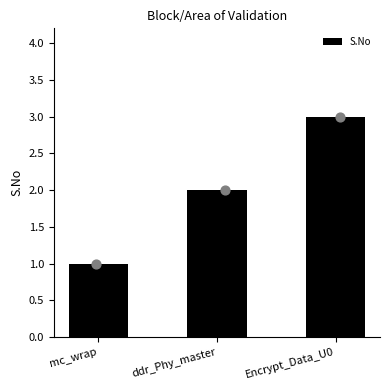

Between Encrypt_Data_U0 and ddr_Phy_master, which is larger?

Encrypt_Data_U0